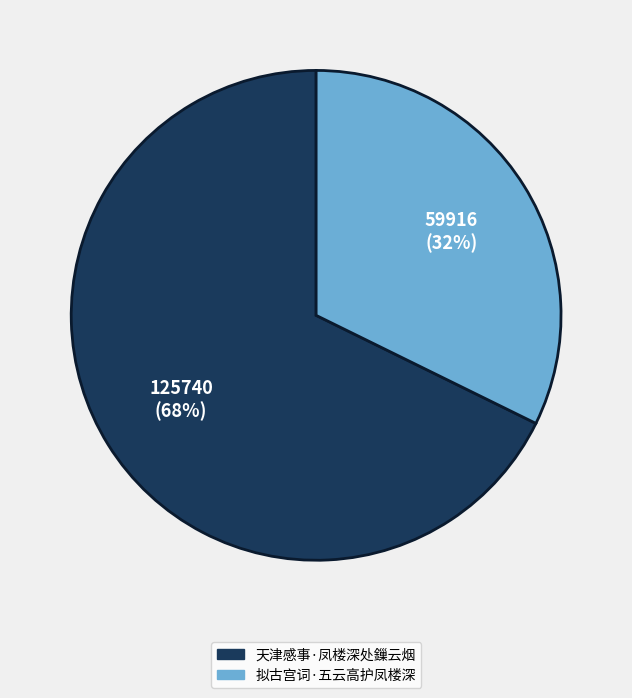

Which category has the smallest portion of the pie?

拟古宫词·五云高护凤楼深